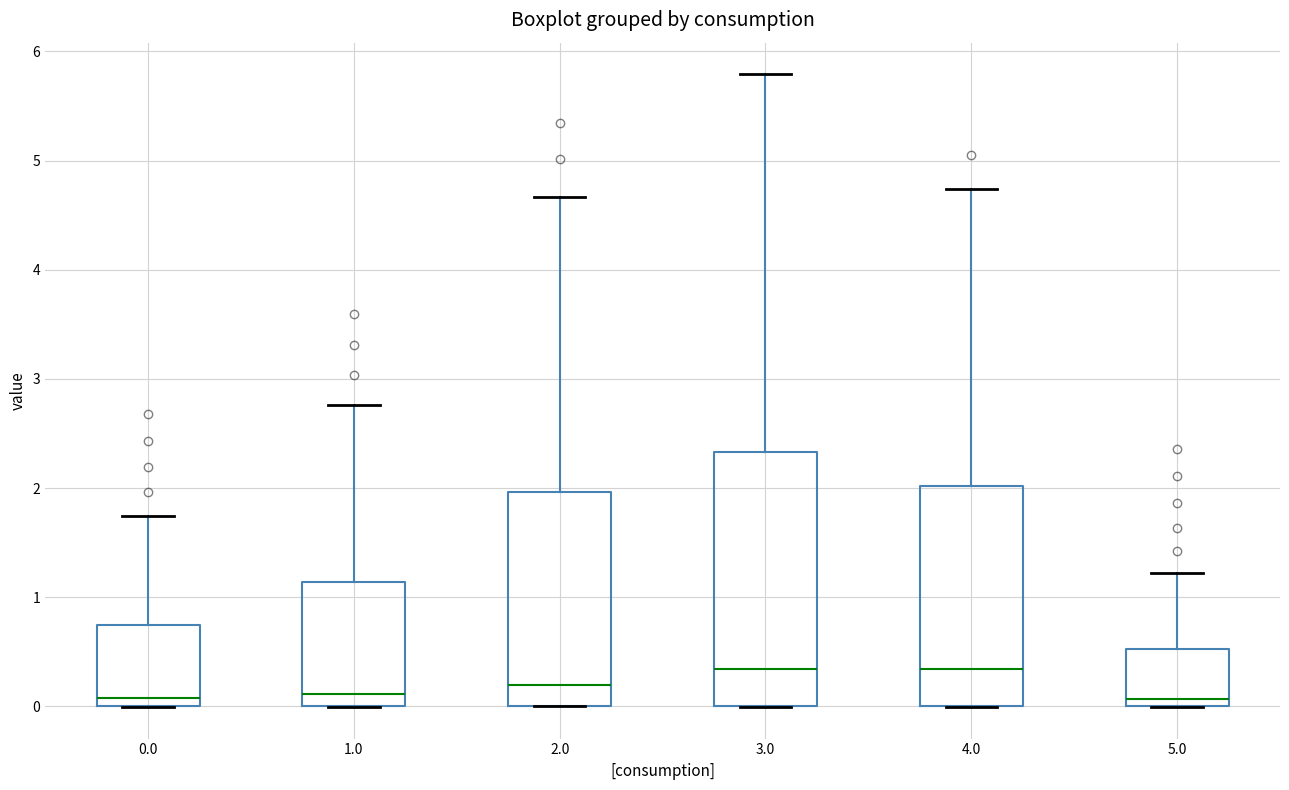

Reading left to right, transcribe this box plot: for each box, give where its median line is, the range the box spans, and where its two whiskers end, as read against the y-axis. The values are not printed on the chart, so give them approximately, as read against the axis.

0.0: median 0.1, box 0.0 to 0.7, whiskers 0.0 to 1.7
1.0: median 0.1, box 0.0 to 1.1, whiskers 0.0 to 2.8
2.0: median 0.2, box 0.0 to 2.0, whiskers 0.0 to 4.7
3.0: median 0.3, box 0.0 to 2.3, whiskers 0.0 to 5.8
4.0: median 0.3, box 0.0 to 2.0, whiskers 0.0 to 4.7
5.0: median 0.1, box 0.0 to 0.5, whiskers 0.0 to 1.2